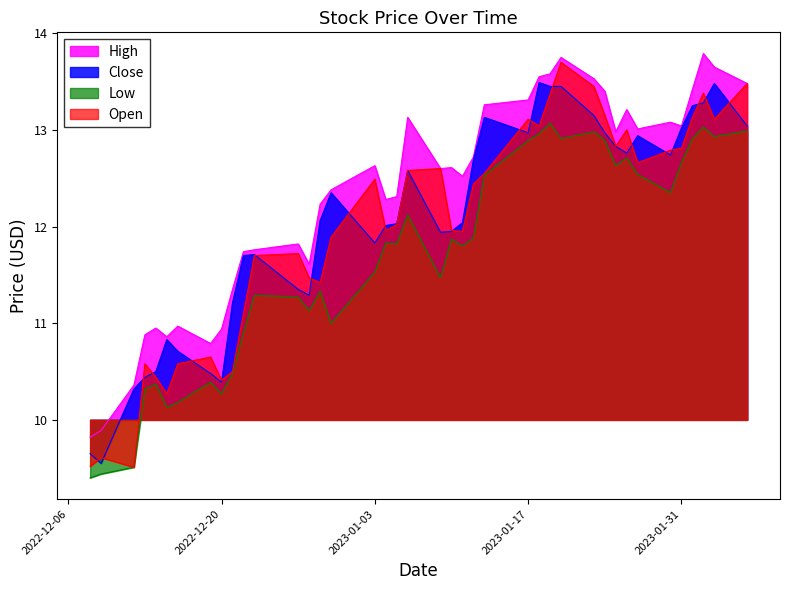

What is the difference between the maximum and minimum values in the Open series?

4.2